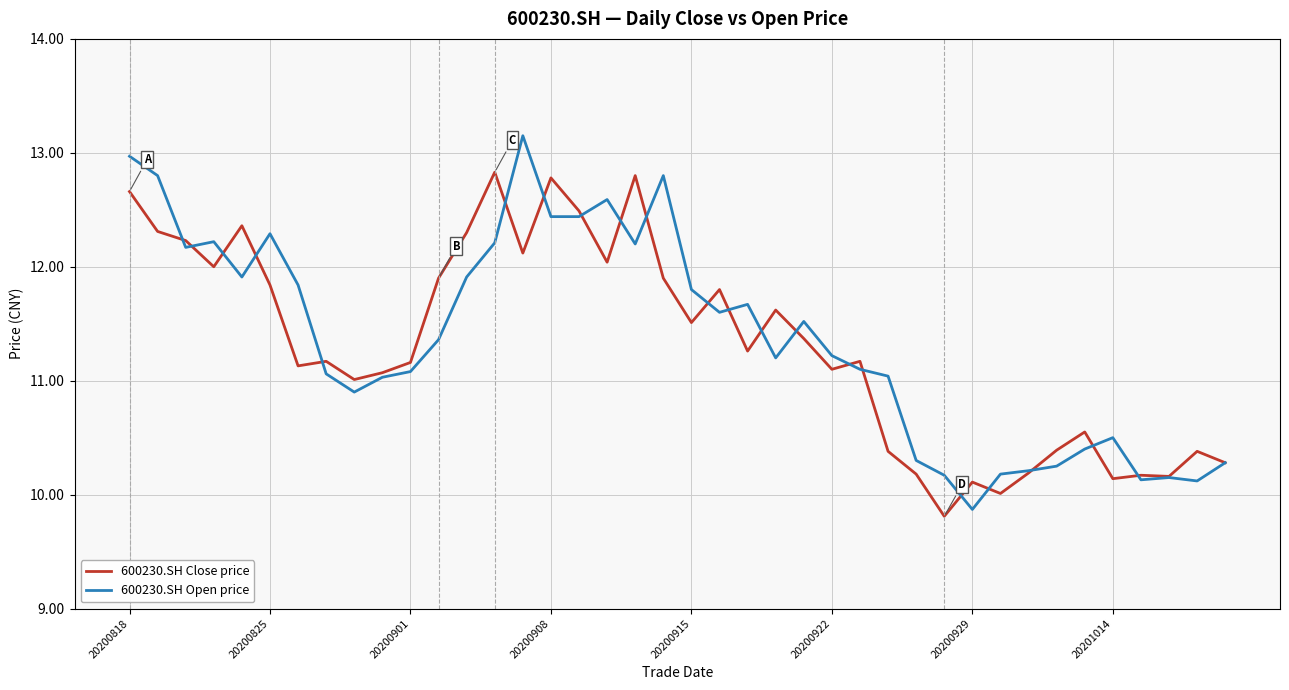

List the series in order of their peak value, highest first.

600230.SH Open price, 600230.SH Close price